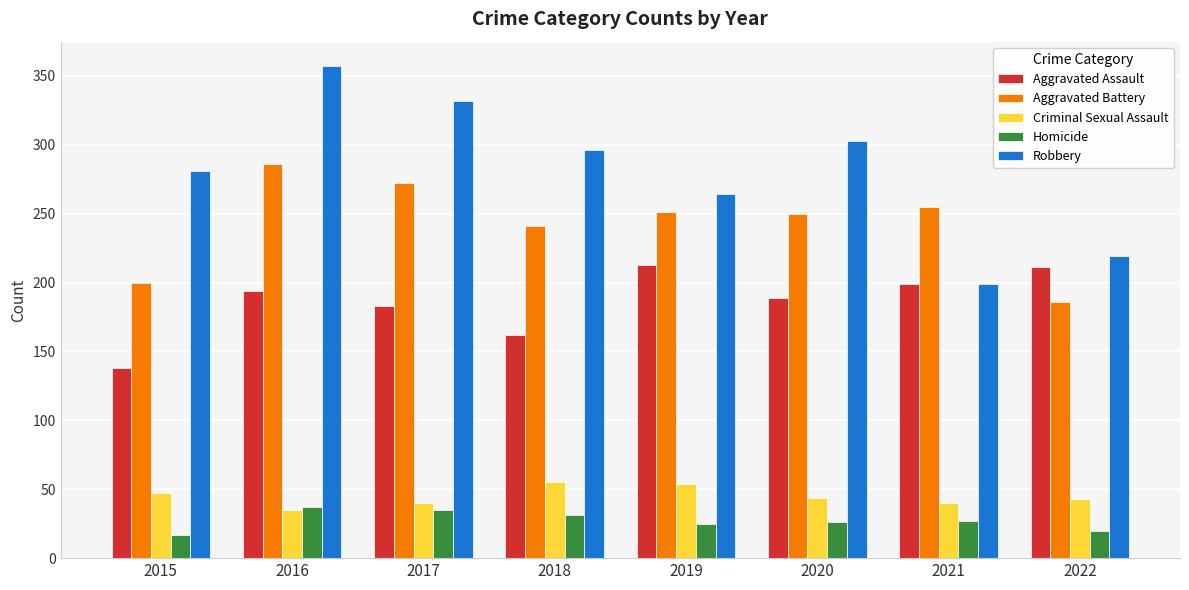

What is the average value of the Aggravated Battery series?

243